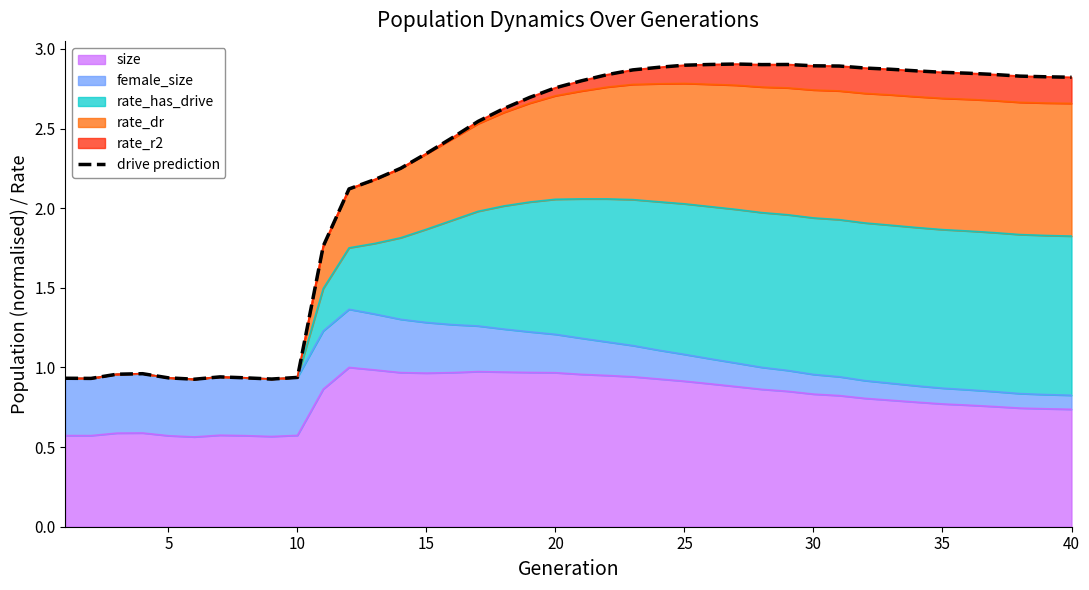

Reading left to right, extract all data points from this chart.

0.9	0.9	1.0	1.0	0.9	0.9	0.9	0.9	0.9	0.9	1.8	2.1	2.2	2.3	2.3	2.4	2.5	2.6	2.7	2.8	2.8	2.8	2.9	2.9	2.9	2.9	2.9	2.9	2.9	2.9	2.9	2.9	2.9	2.9	2.9	2.8	2.8	2.8	2.8	2.8